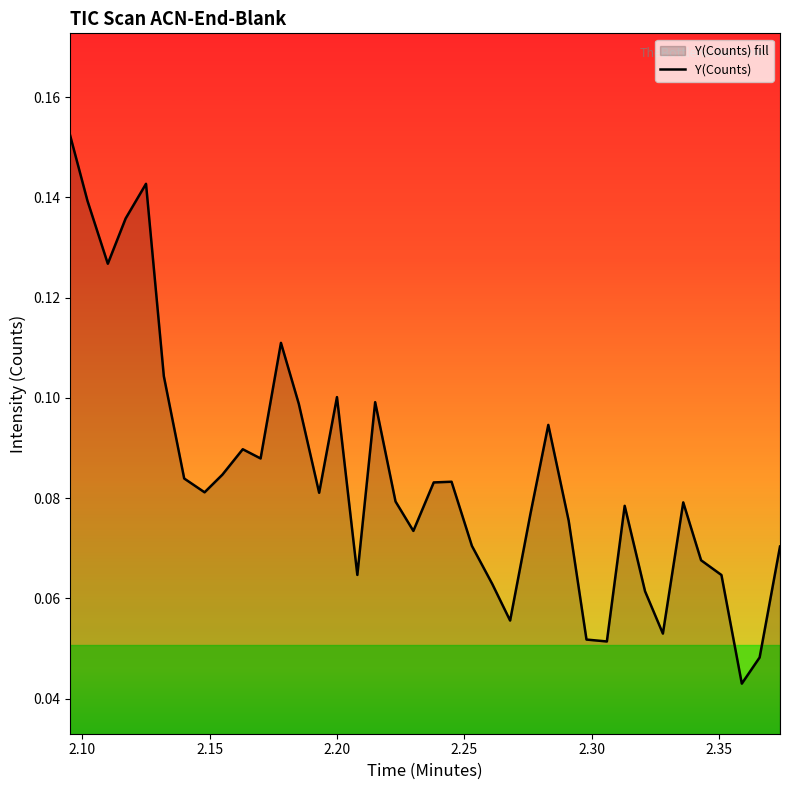

How many points are higher than both their immediate neighbors (excluding endpoints)?

9